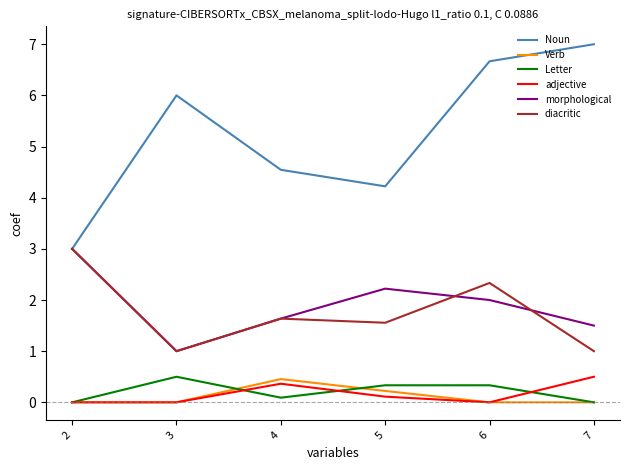

What is the difference between the maximum and minimum values in the Verb series?

0.5